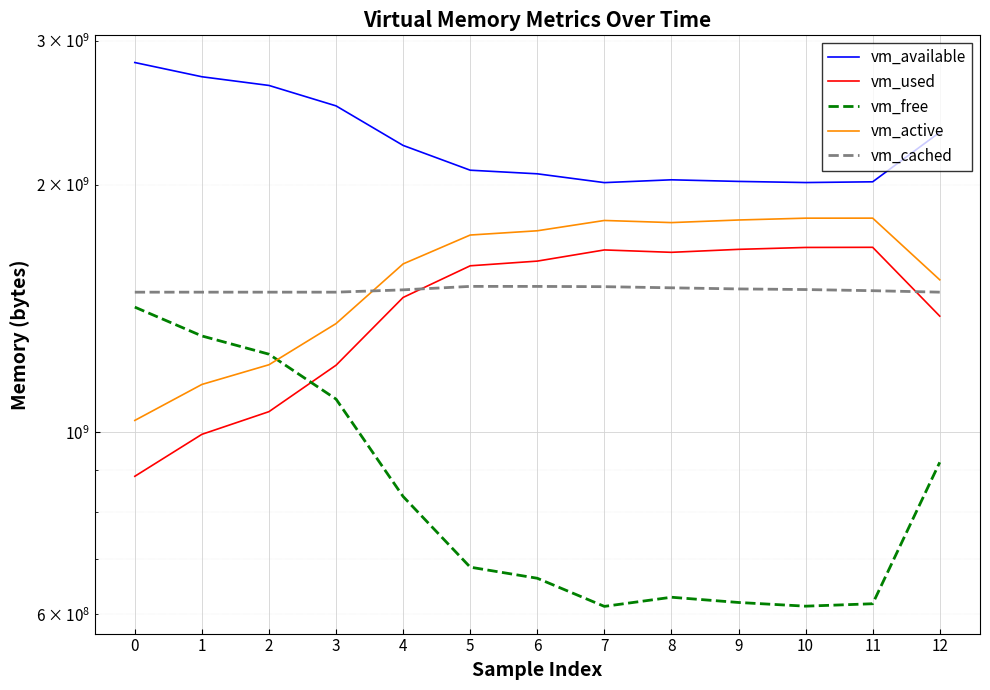

Which series has the widest spread of values?

vm_free